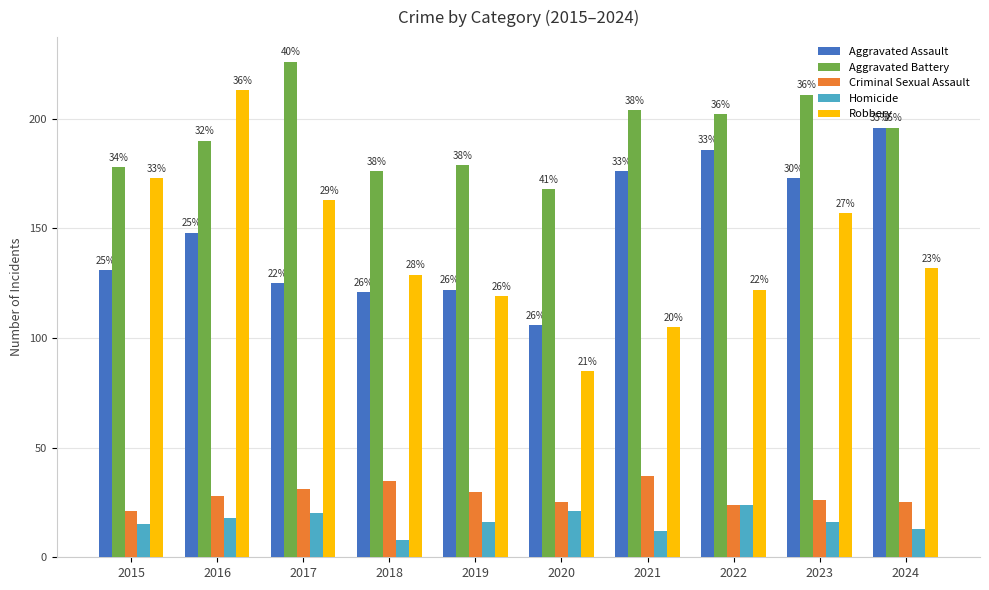

Does the chart contain any negative values?

No